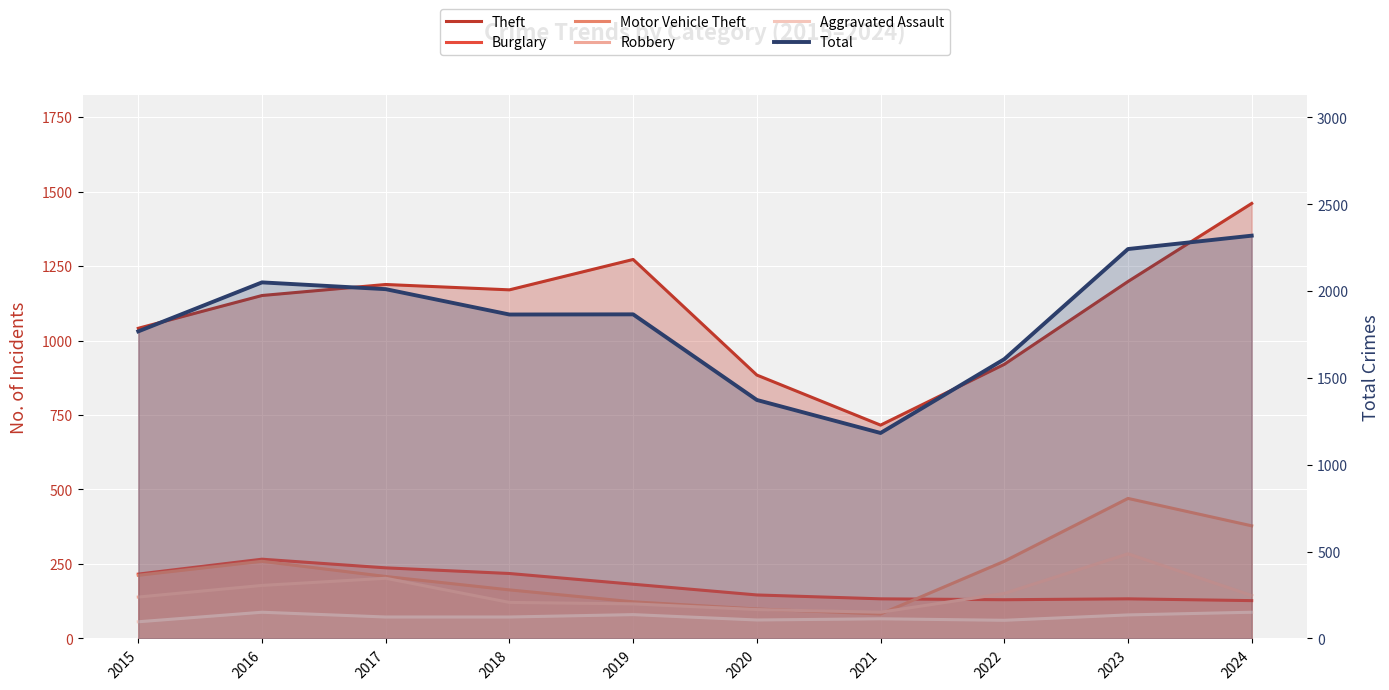

At how many categories does at least one series exceed 87?

10